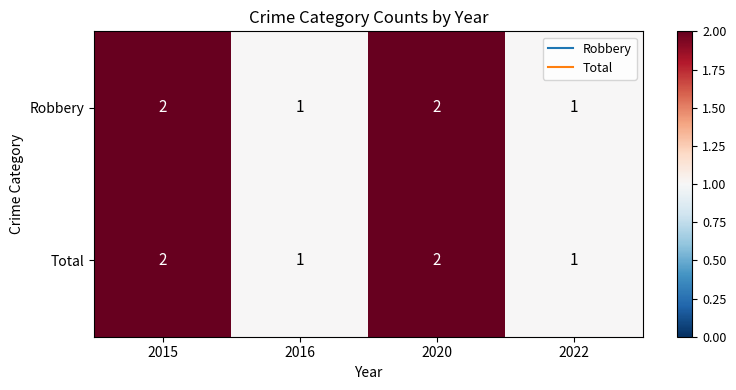

True or false: Total has a value of 2 at 2015.

True